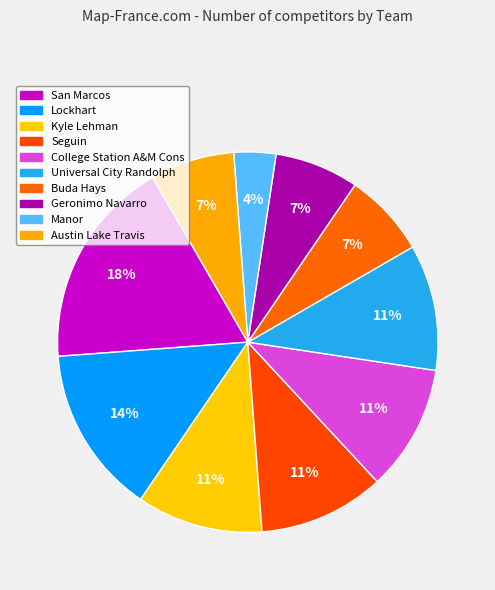

Count the number of slices in the pie.

10